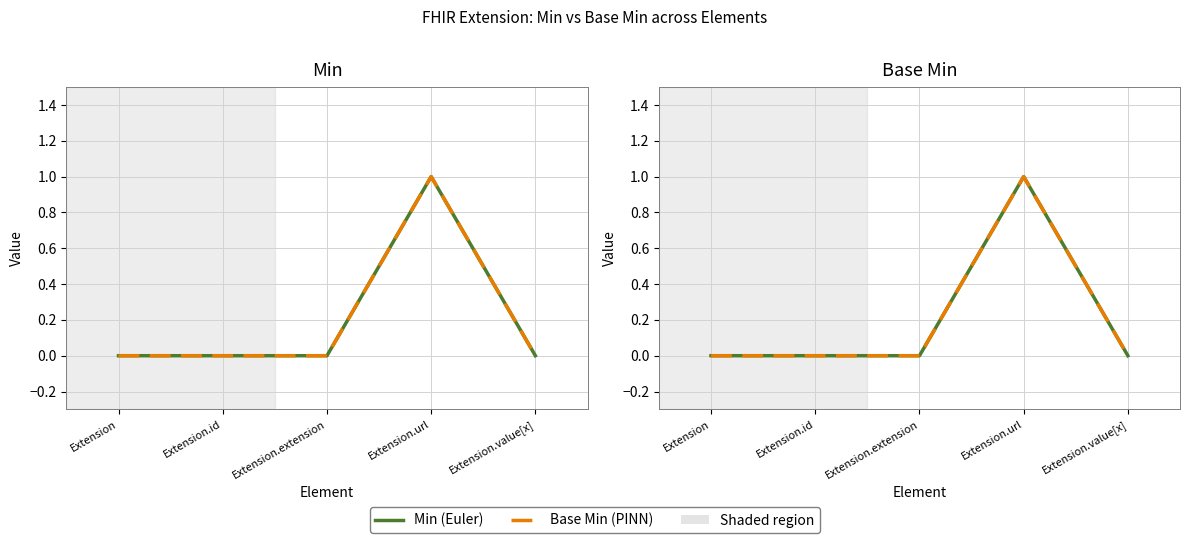

Is this an area chart (filled region under the line)?

No